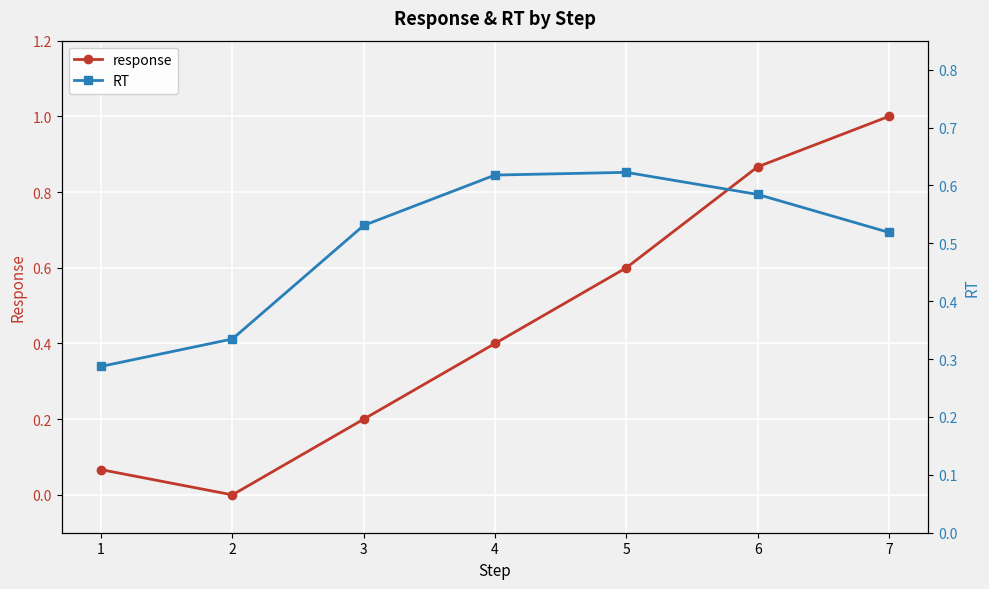

True or false: response has more than 1 points higher than both neighbors.

False